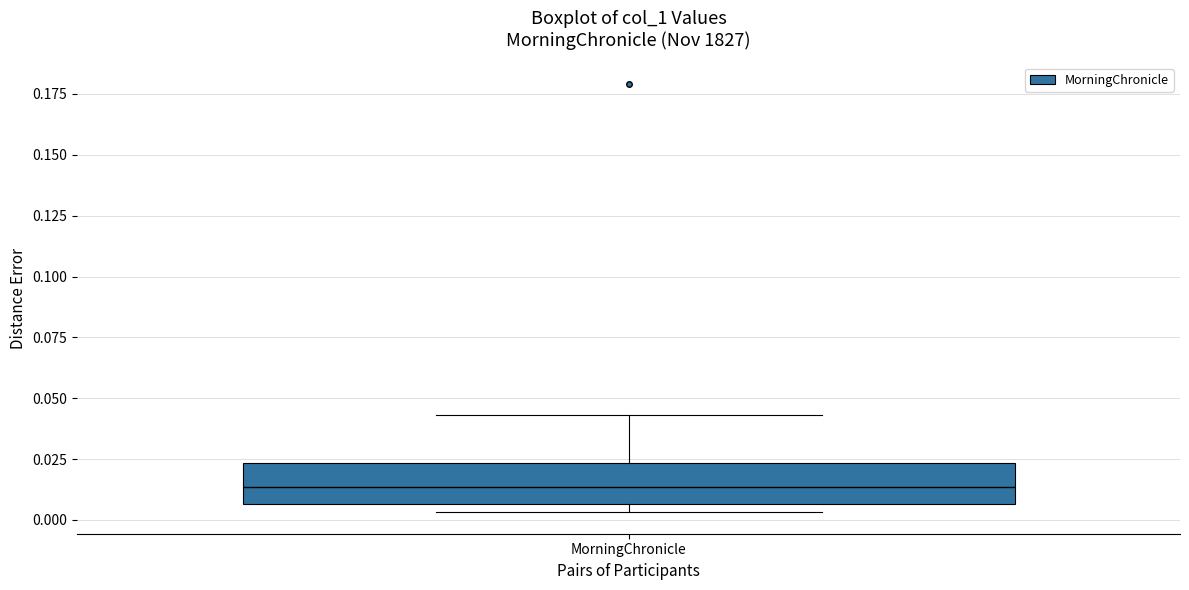

Where is the upper edge of the box for MorningChronicle on the y-axis? The values are not printed on the chart, so give them approximately, as read against the axis.

0.025